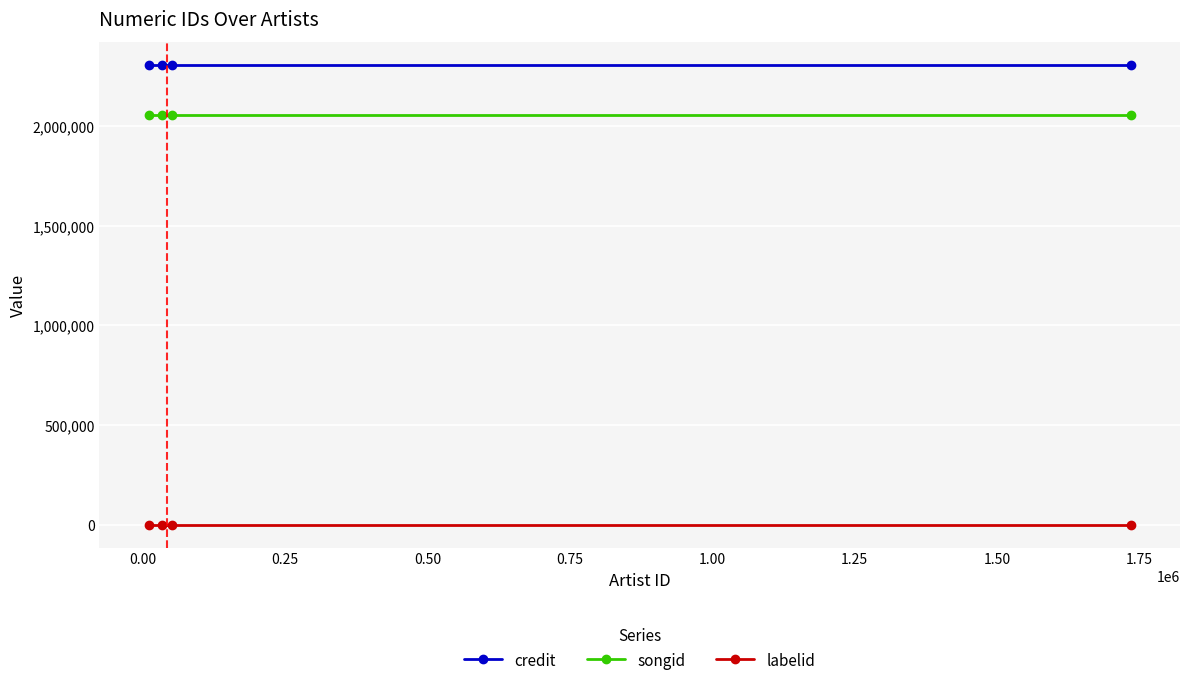

What is the greatest value displayed?

2306501